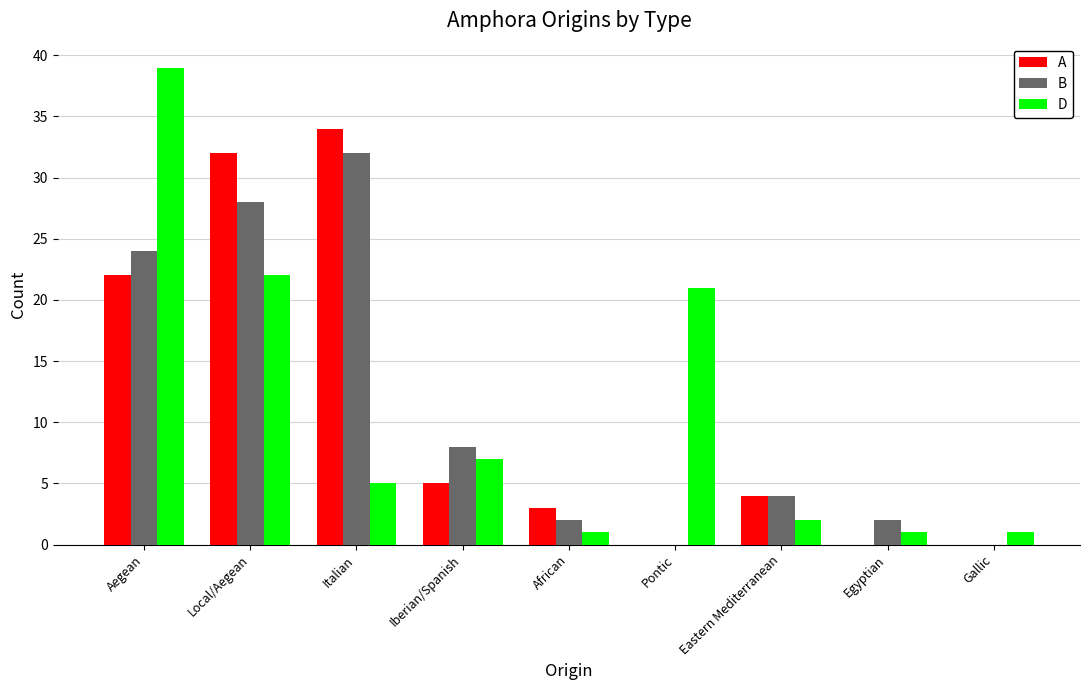

What is the difference between the D values at African and Local/Aegean?

21